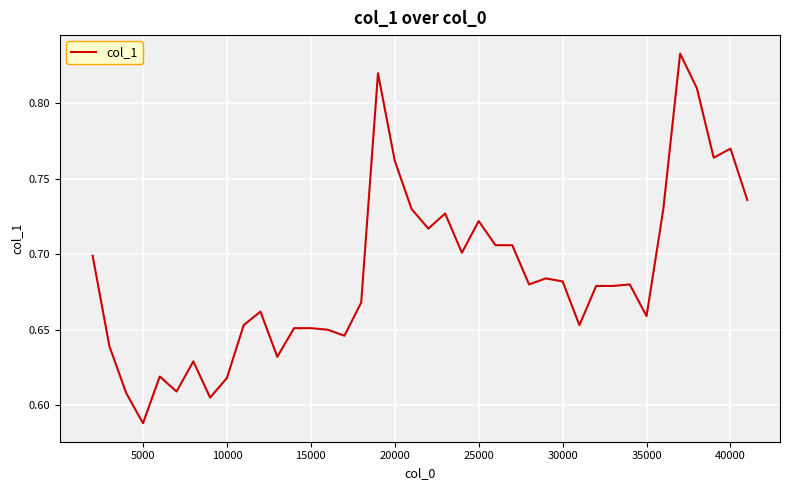

What is the difference between the second highest and second lowest values?

0.2